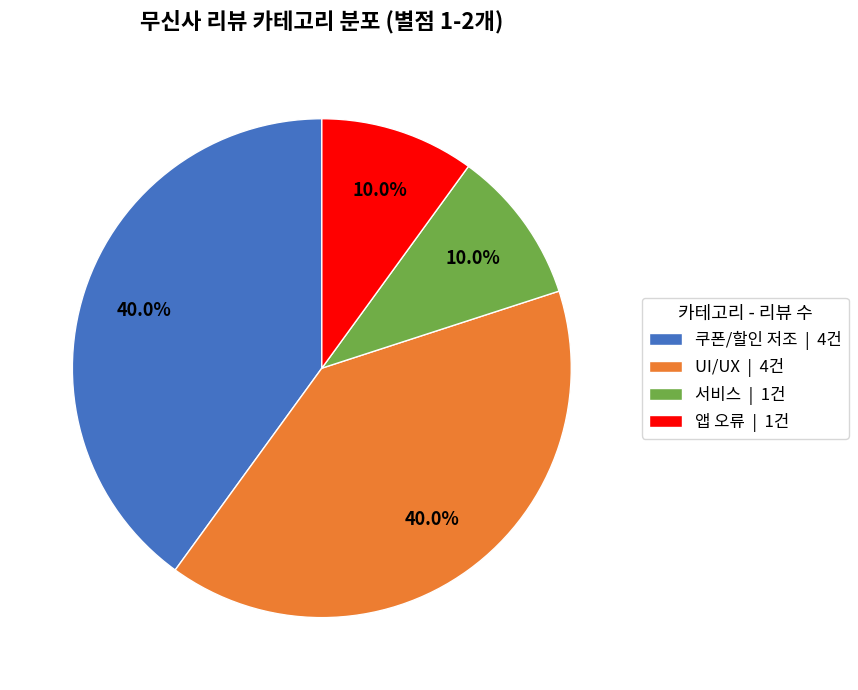

Which has a higher value, 서비스 or UI/UX?

UI/UX